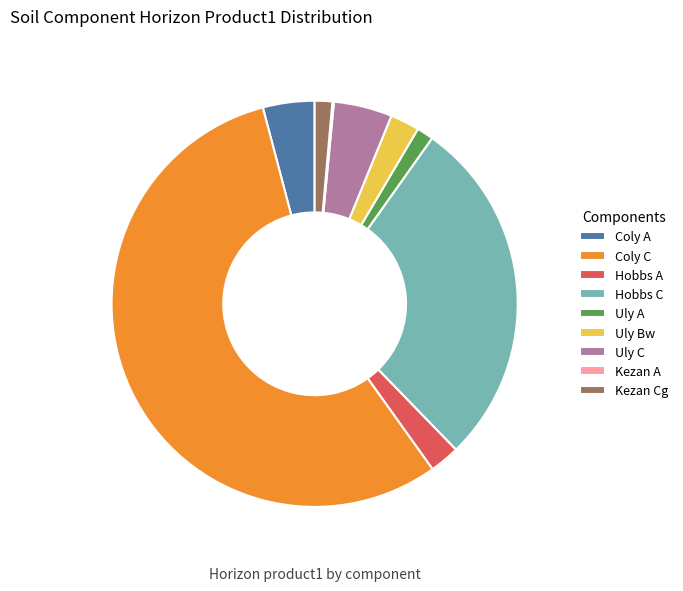

Is the sum of Uly C and Hobbs A greater than half?

No